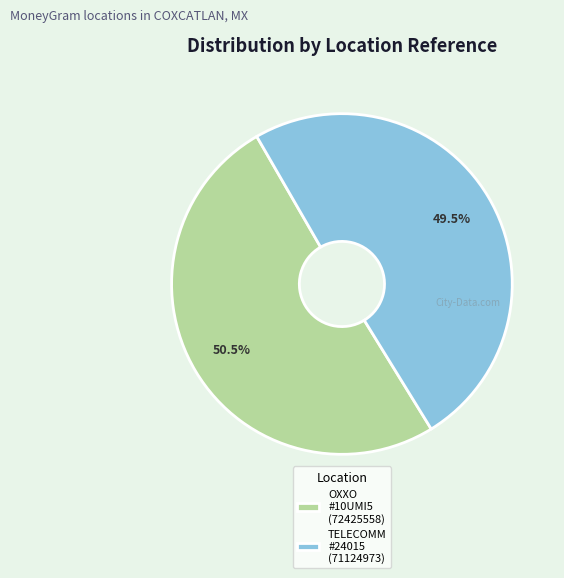

Between TELECOMM #24015 (71124973) and OXXO #10UMI5 (72425558), which is larger?

OXXO #10UMI5 (72425558)